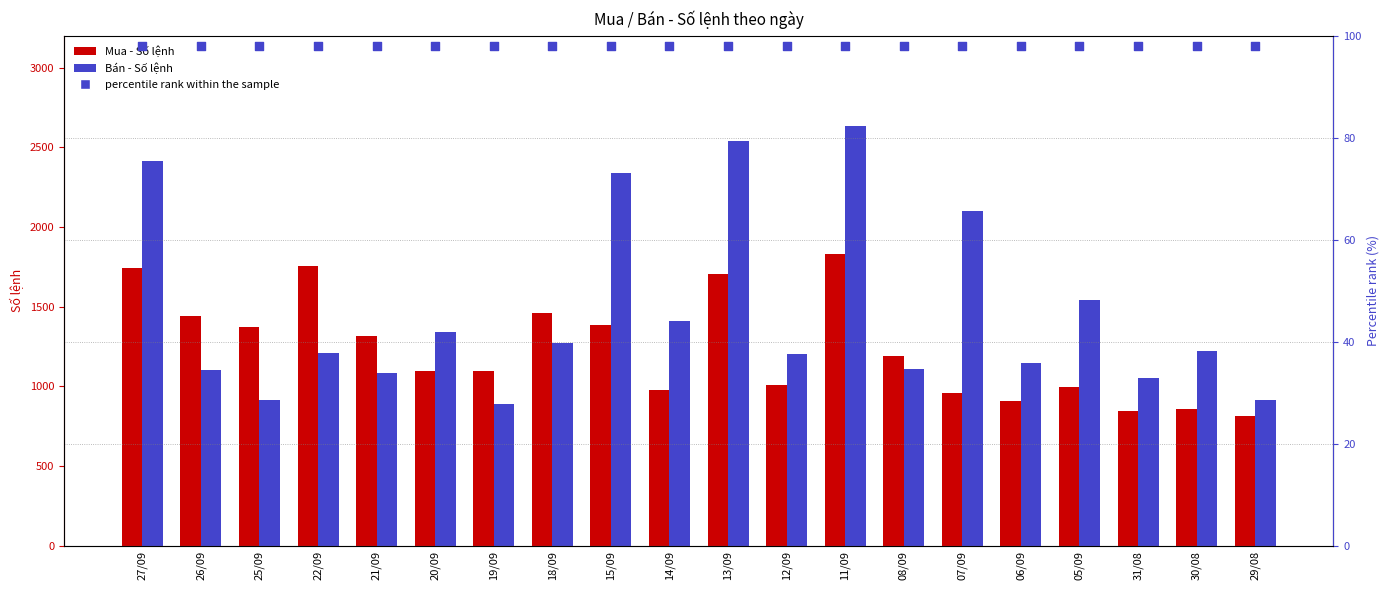

At how many categories does at least one series exceed 2238?

4